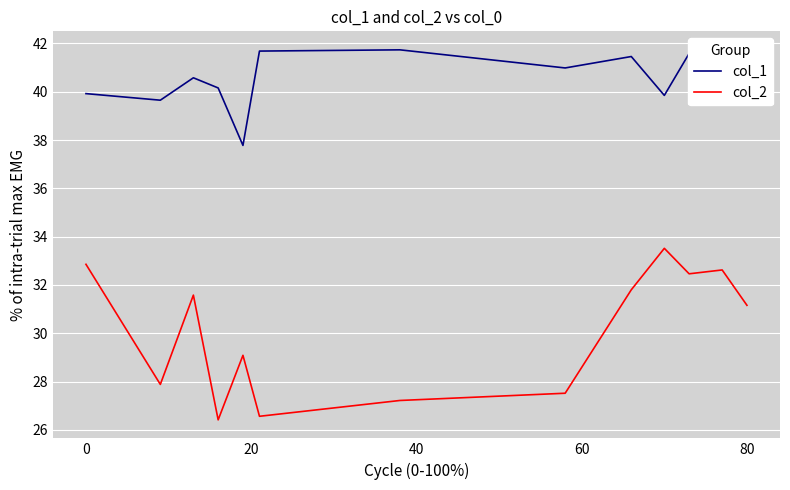

True or false: col_1 and col_2 cross at least once.

False